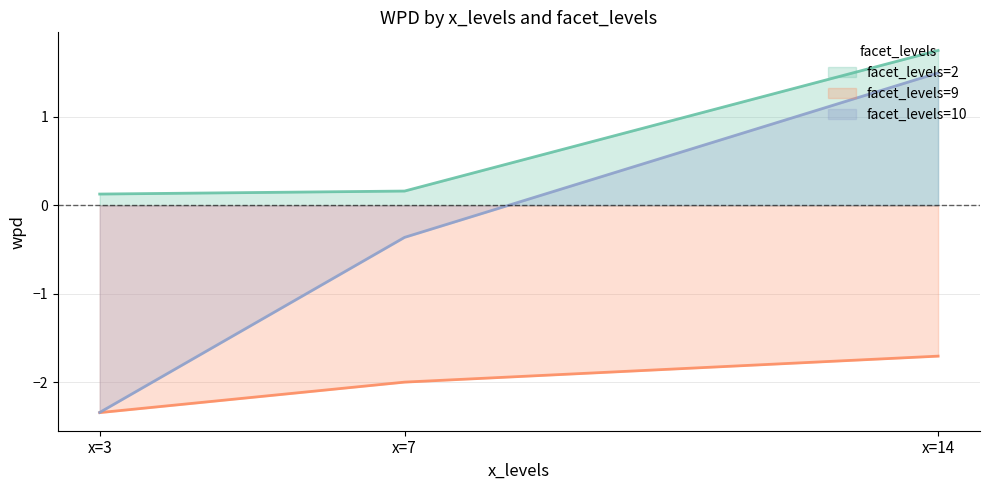

At which label is facet_levels=9 closest to -2?

x=7